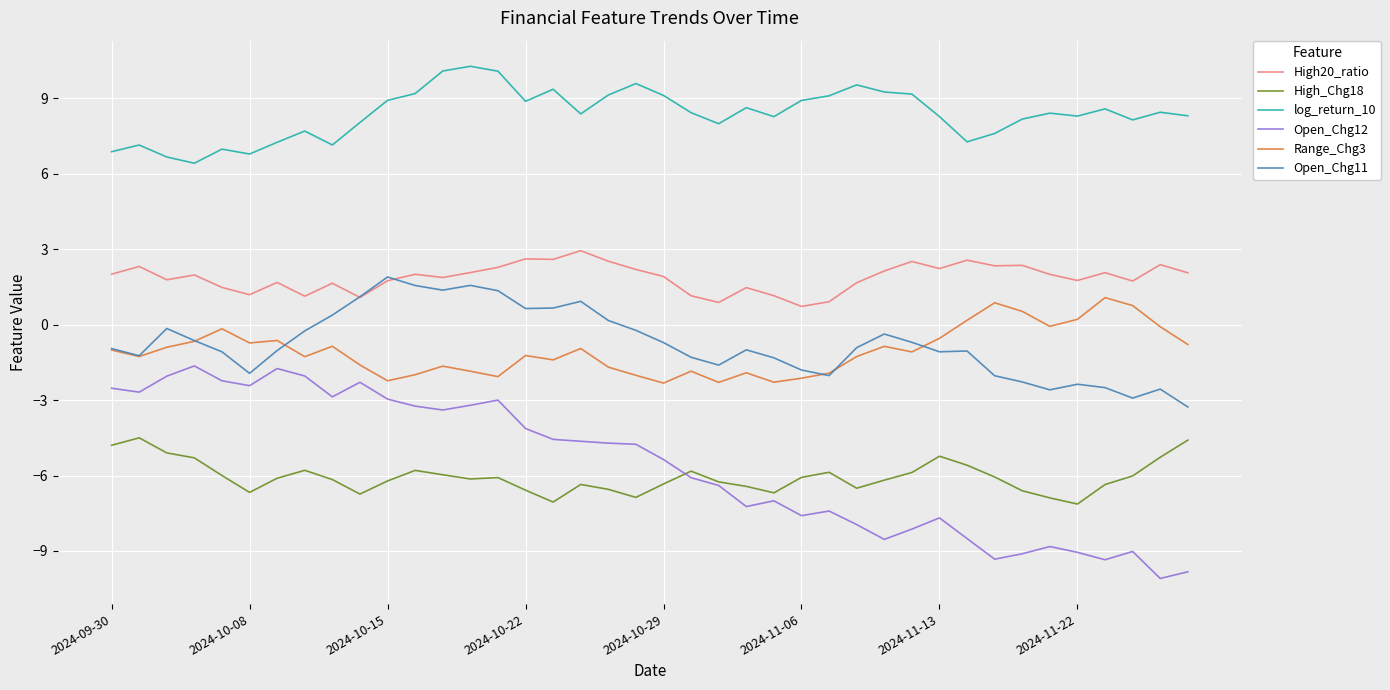

What is the minimum value shown in the chart?

-10.1